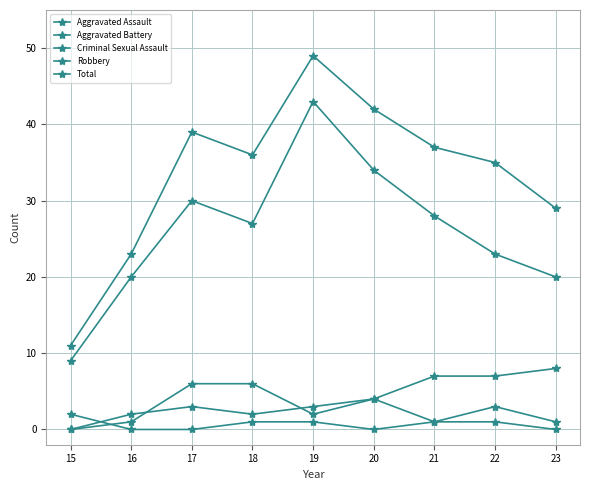

At 21, list the series in order from largest to smallest.

Total, Robbery, Aggravated Battery, Aggravated Assault, Criminal Sexual Assault